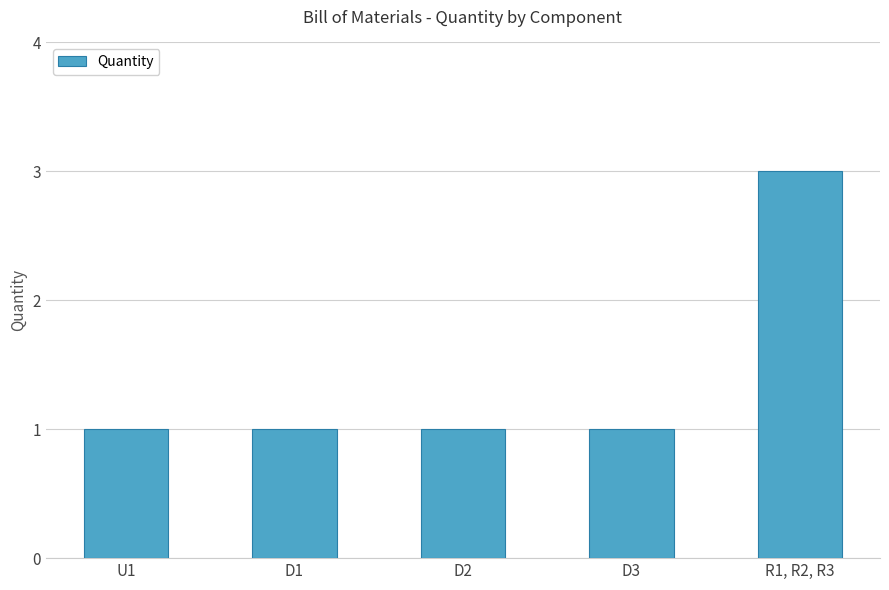

The value at R1, R2, R3 is 1. True or false?

False